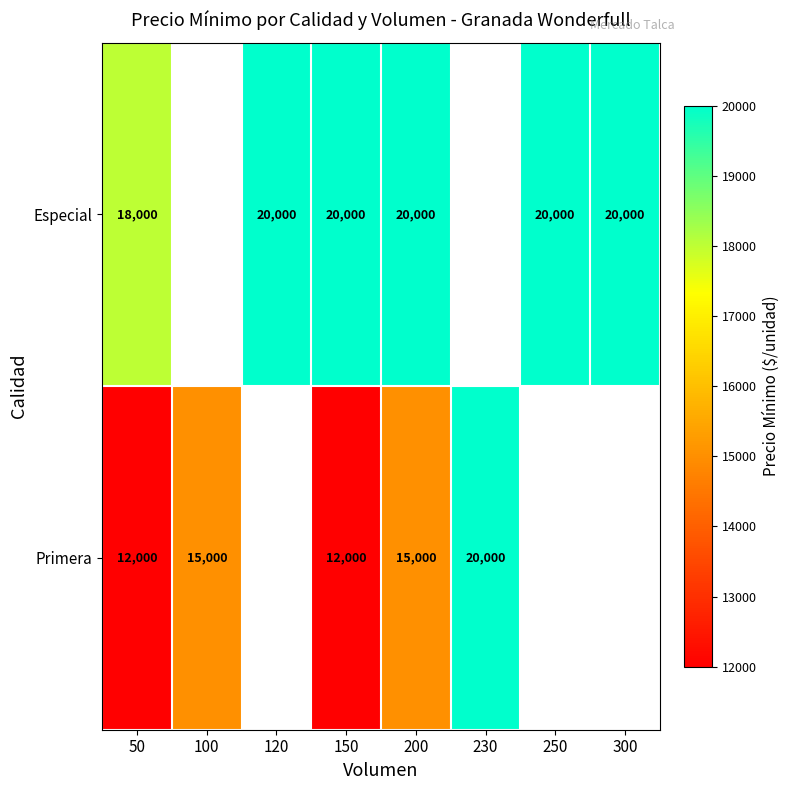

The Especial series shows 18000 at 50. True or false?

True